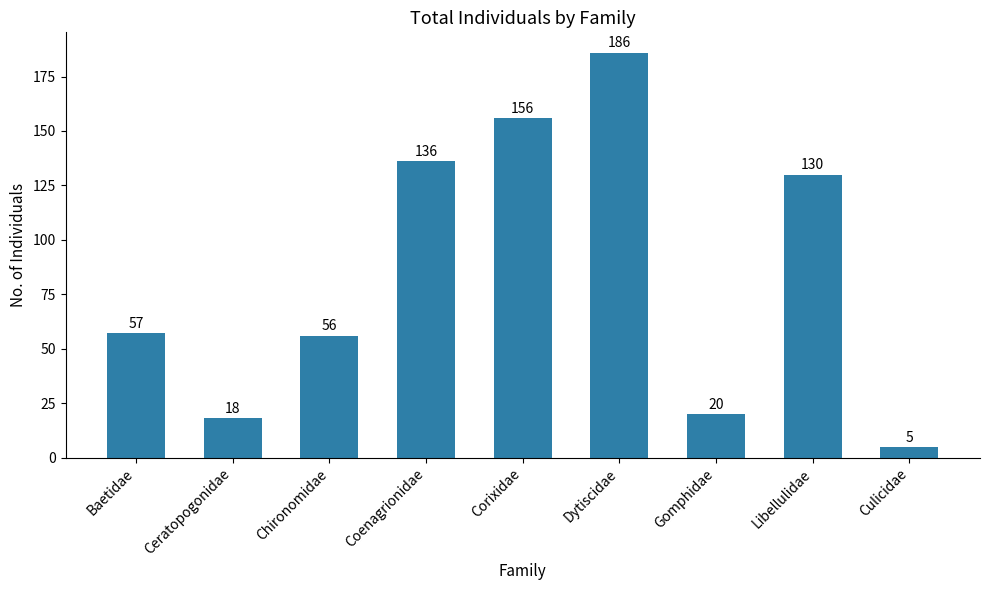

What position from the left is Culicidae?

9